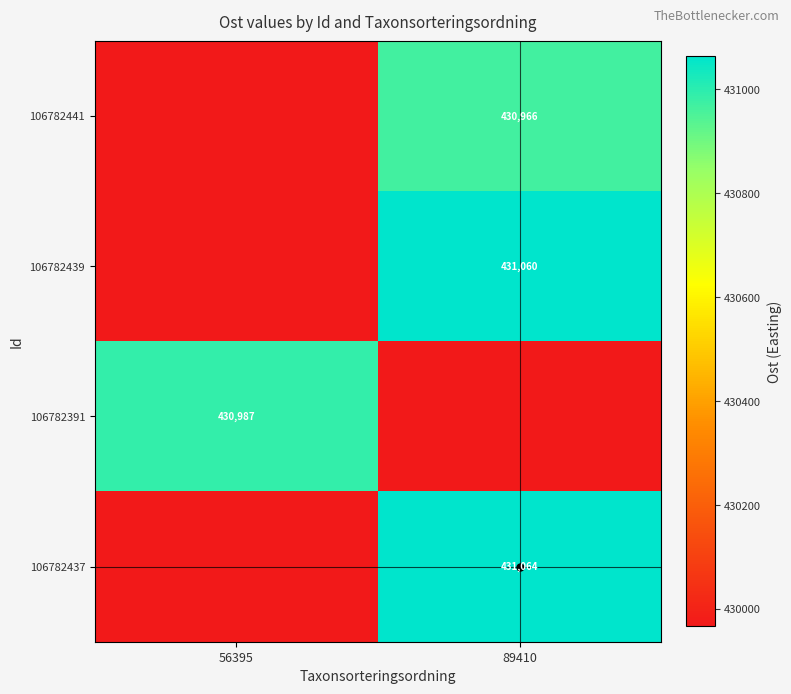

How many values in the 106782391 series are below 430986?

1